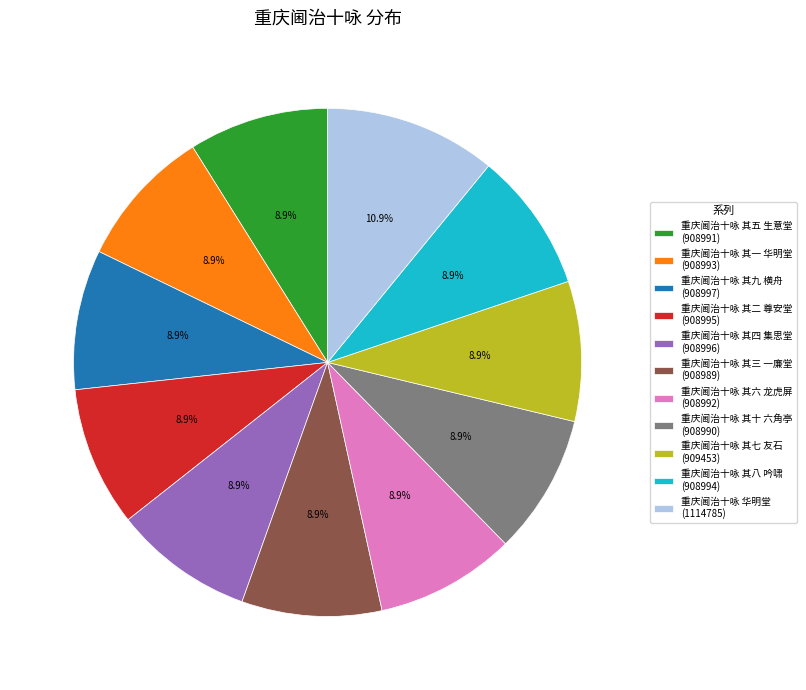

To the nearest percent, what percentage of the pie is 重庆阃治十咏 华明堂?

11%